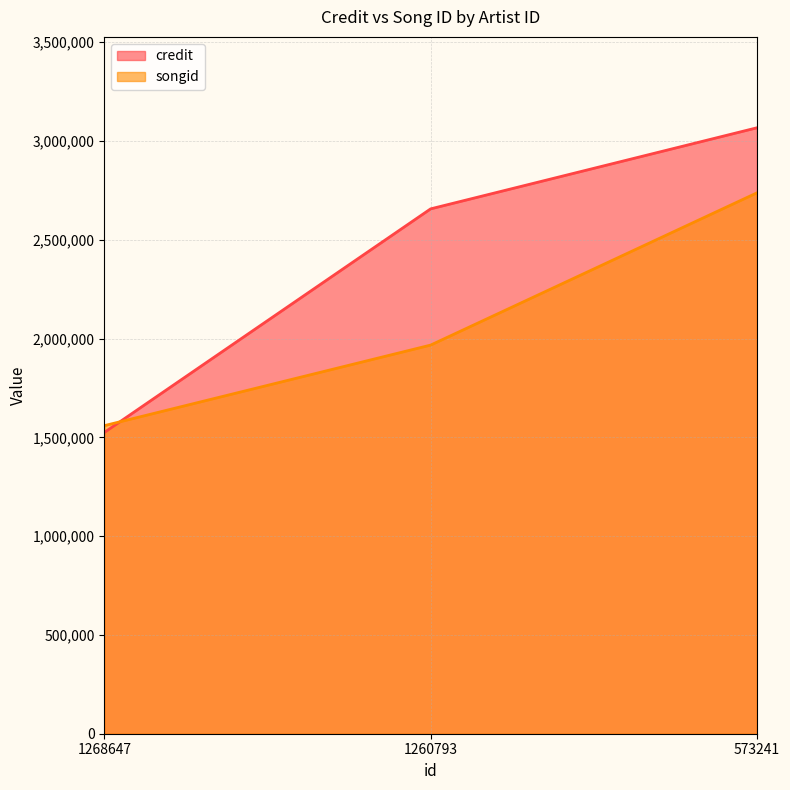

Rank the series by their maximum value, from highest to lowest.

credit, songid